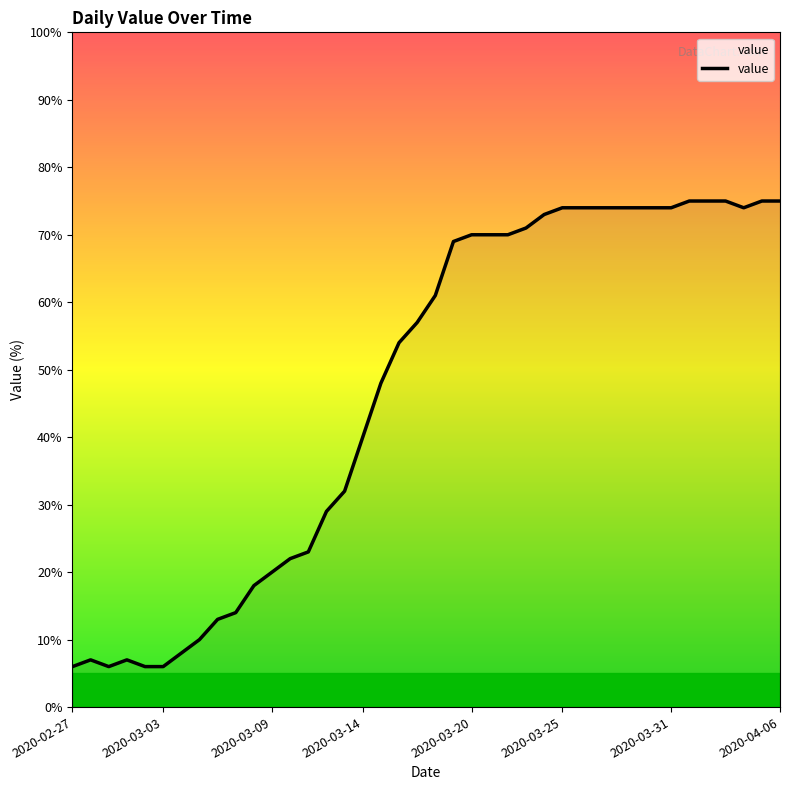

What is the smallest value displayed?

6